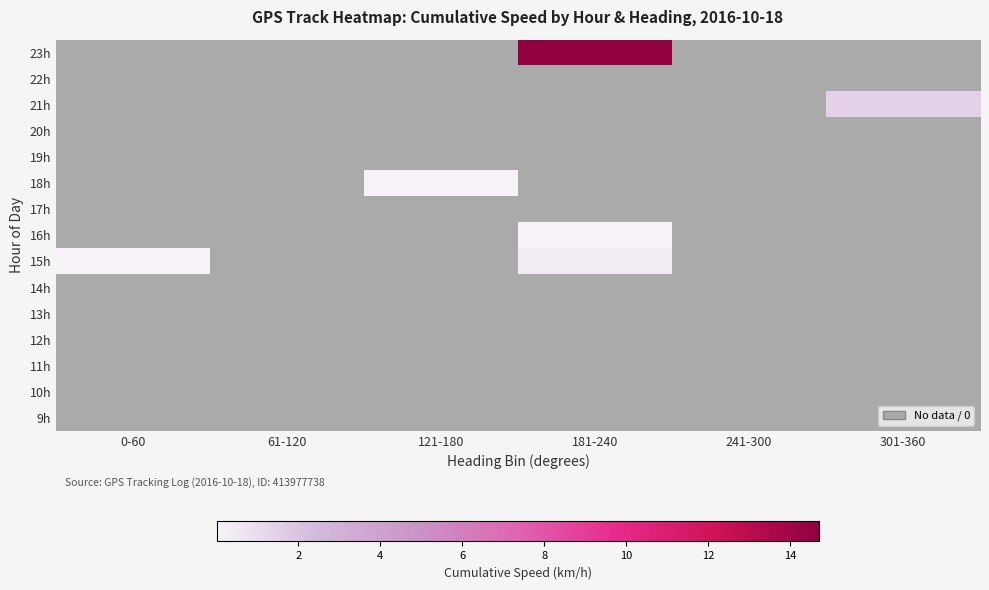

Where is 19h nearest to the value 0?

0-60